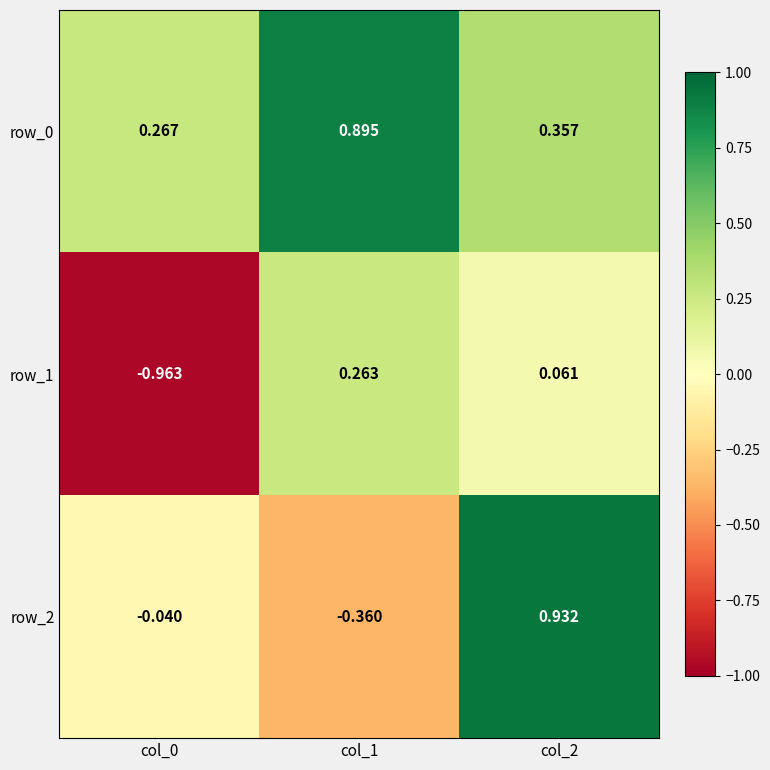

Is the value of row_1 at col_1 greater than the value of row_2 at col_0?

Yes